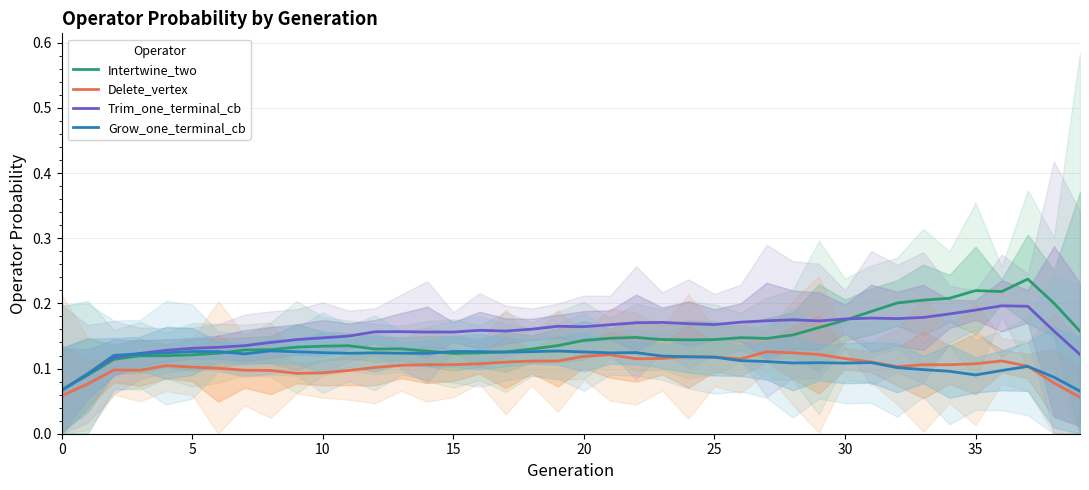

At which category is the sum across all series the highest?

37